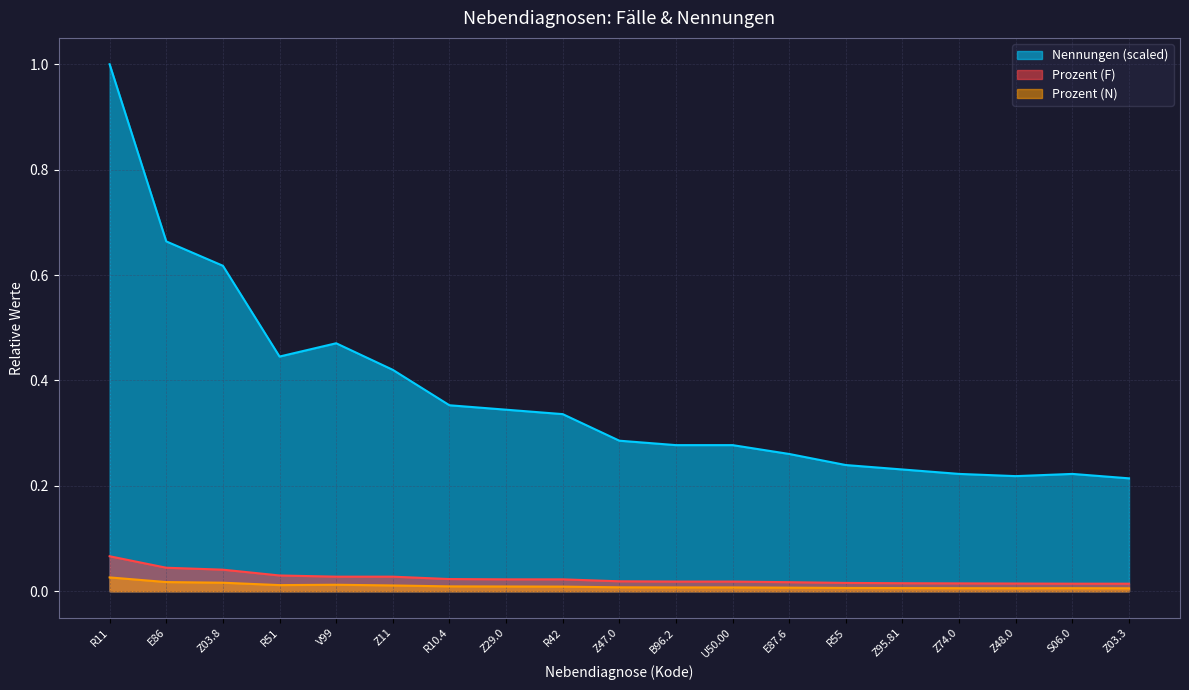

What are all the series names shown in the legend?

Nennungen (scaled), Prozent (F), Prozent (N)